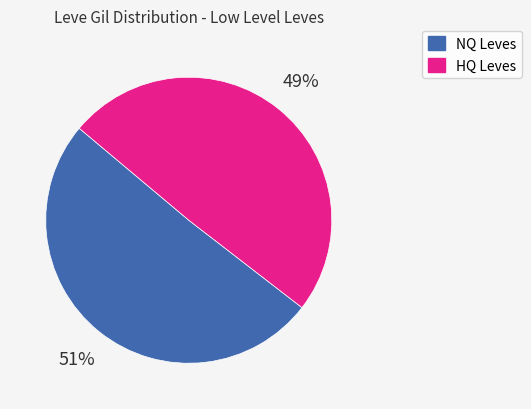

Approximately how many times larger is the value at HQ Leves compared to NQ Leves?

1.0